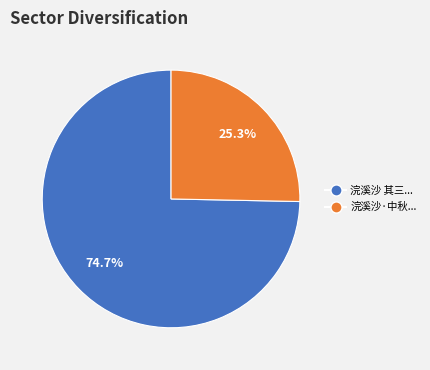

Does any single category account for the majority?

Yes